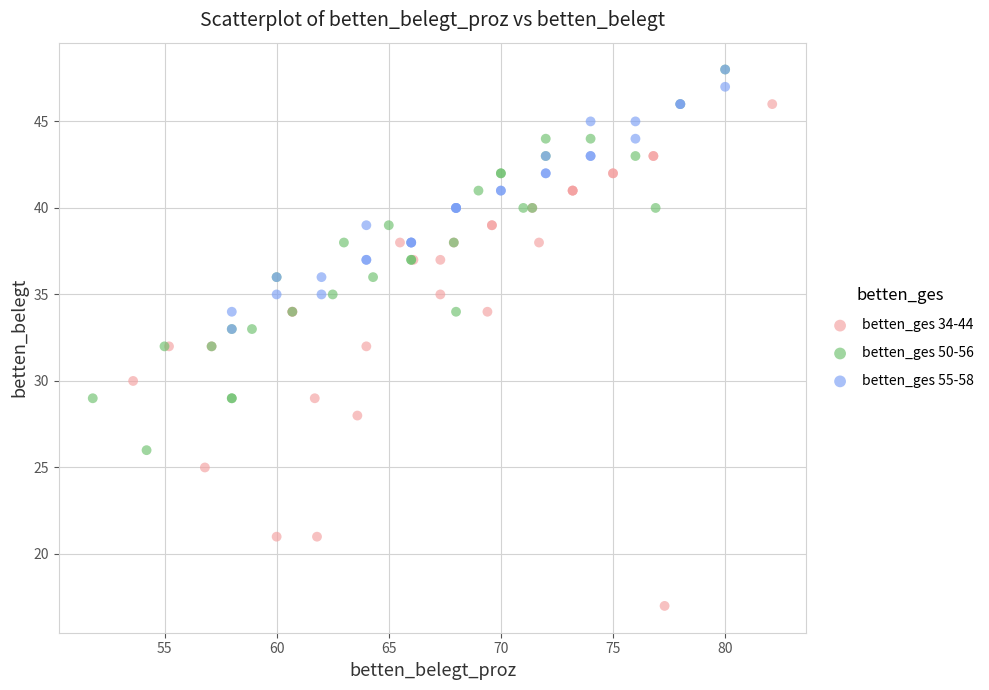

Which series reaches the minimum Y coordinate?

betten_ges 34-44